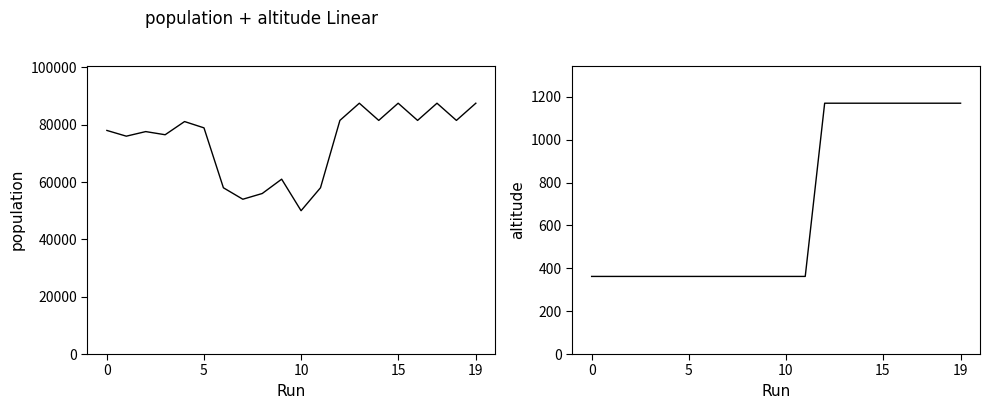

Rank the series by their maximum value, from highest to lowest.

population, altitude